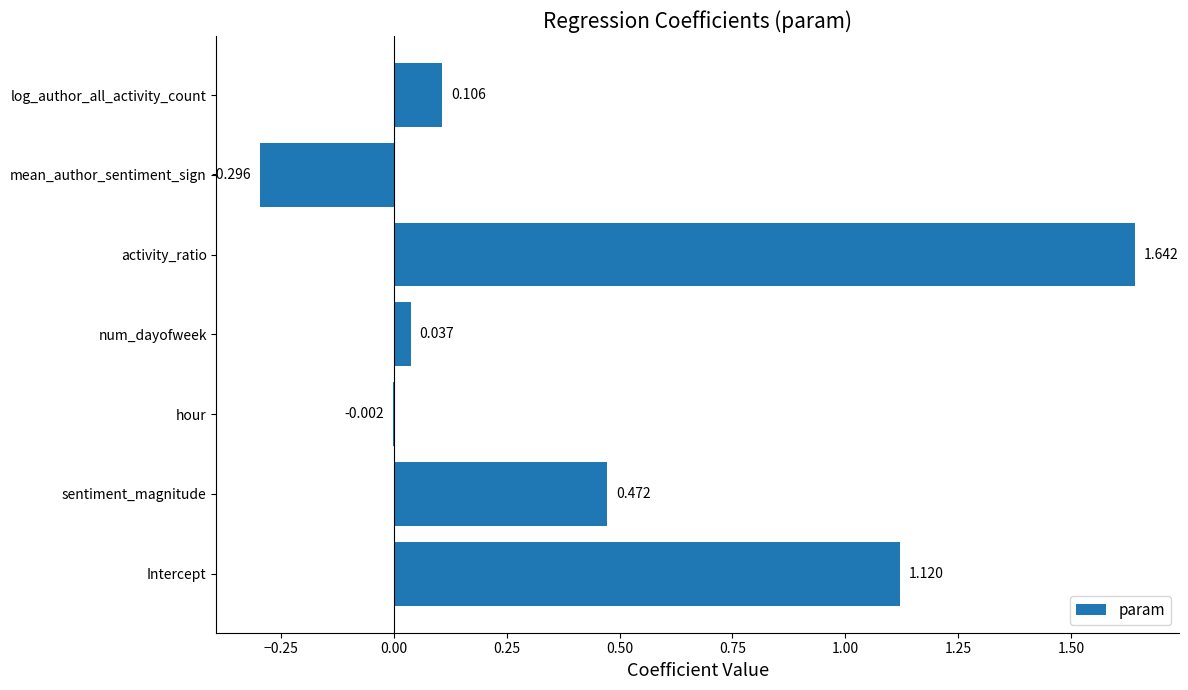

At which category does the chart reach its peak across all series?

activity_ratio